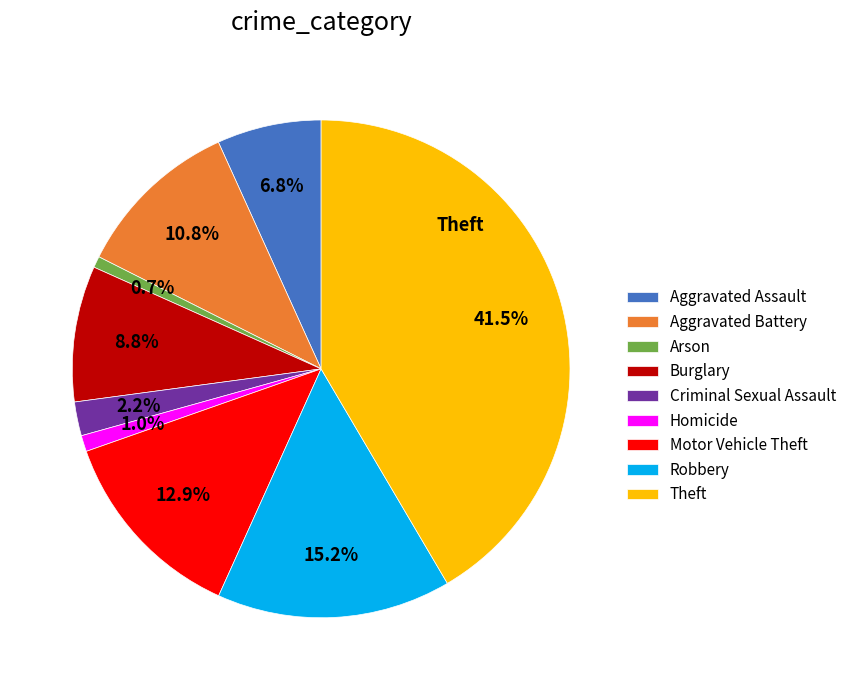

To the nearest percent, what percentage of the pie is Robbery?

15%